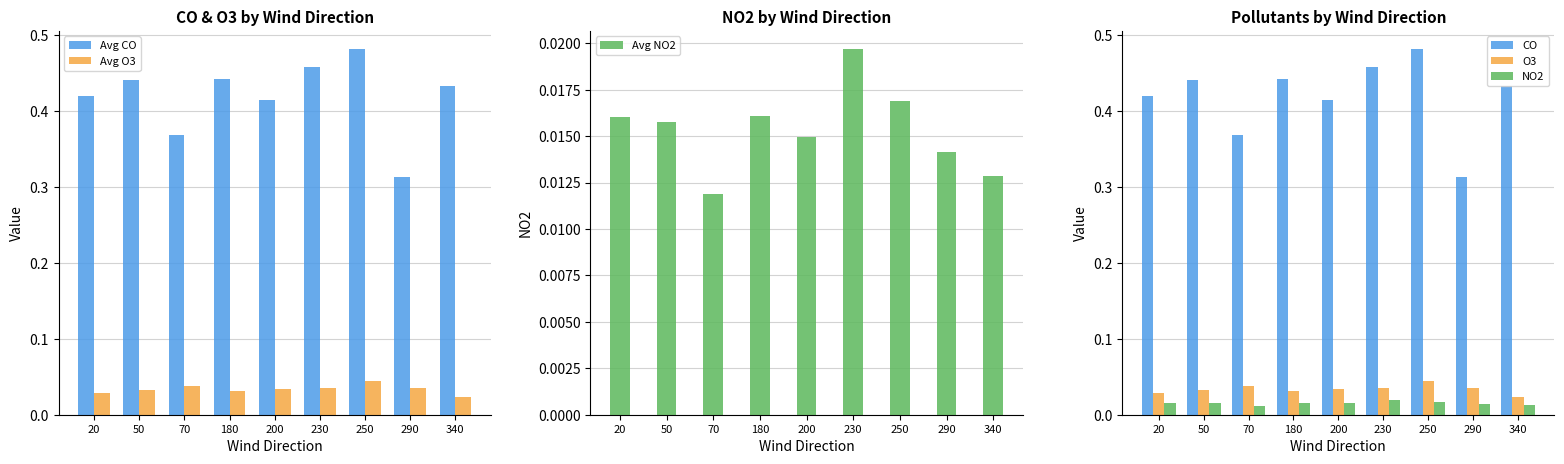

What are all the series names shown in the legend?

Avg CO, Avg O3, Avg NO2, CO, O3, NO2